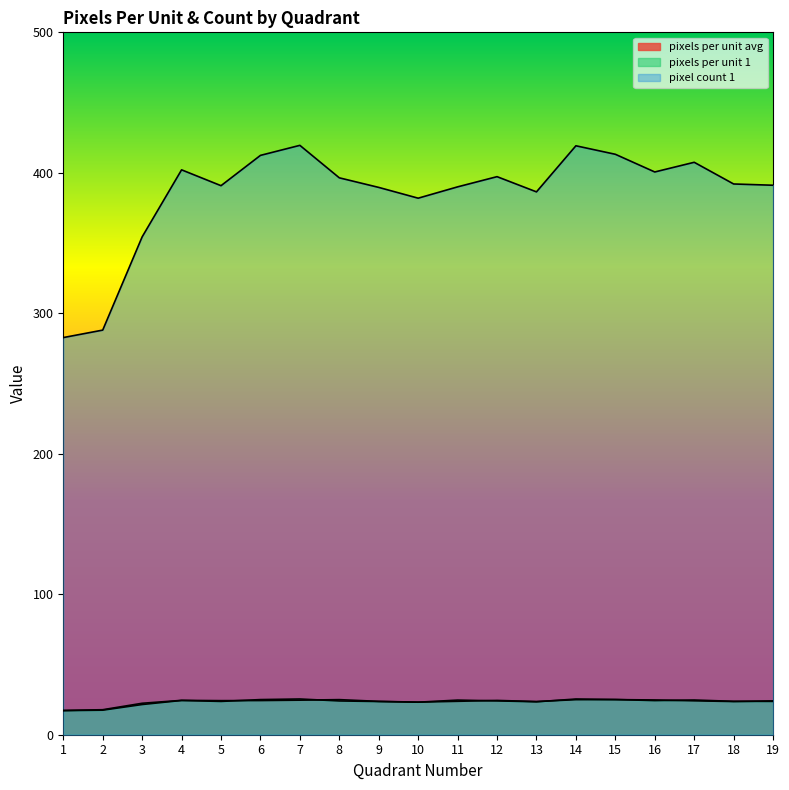

How many series are shown in this chart?

3